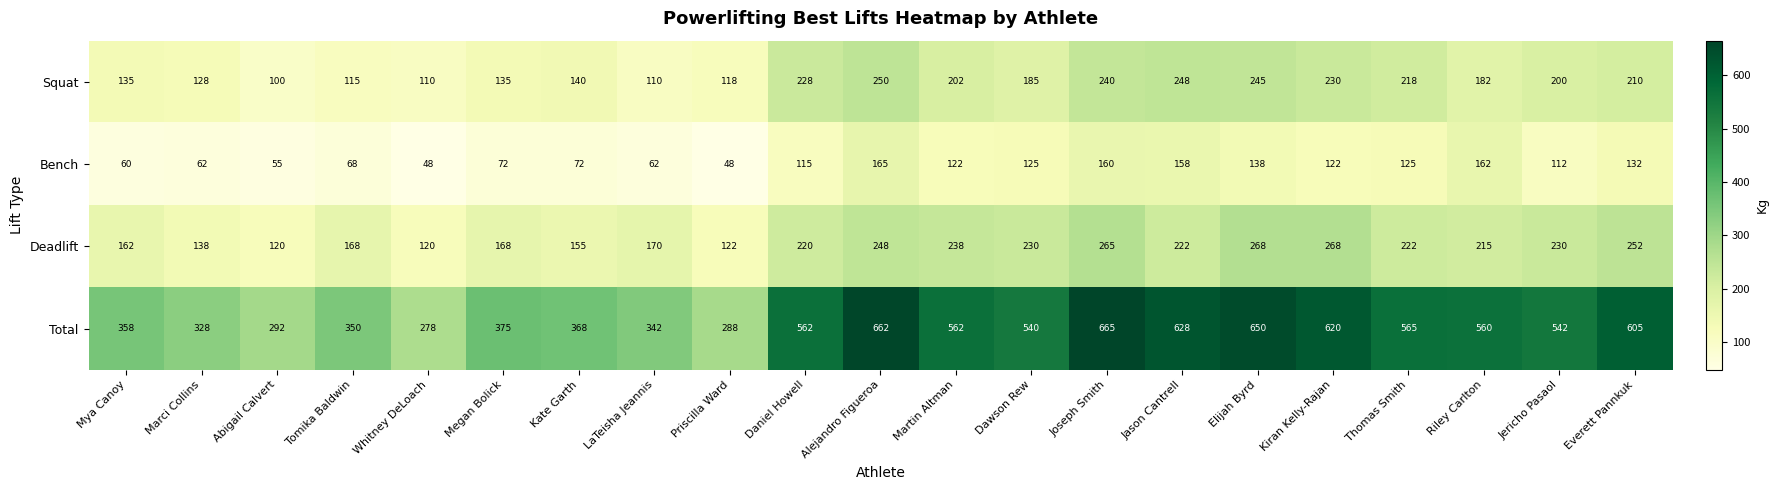

What is the difference between the highest and lowest values at Tomika Baldwin?

282